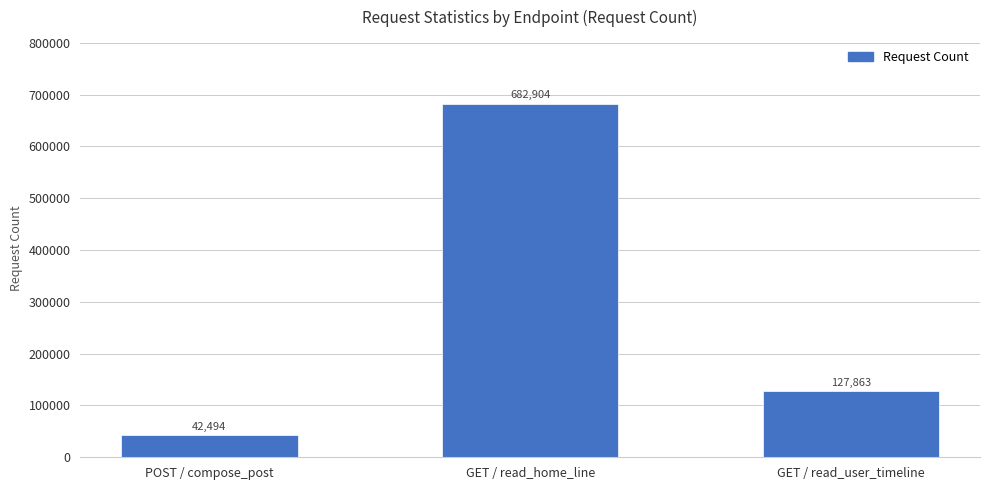

Reading left to right, transcribe all the data shown in this chart.

42494	682904	127863